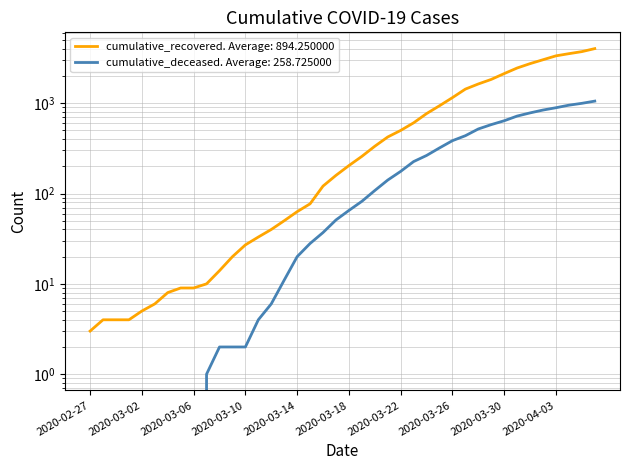

Reading left to right, transcribe all the data shown in this chart.

cumulative_recovered: 3	4	4	4	5	6	8	9	9	10	14	20	27	33	40	50	63	77	121	159	204	258	334	423	500	607	768	938	1154	1434	1635	1837	2130	2456	2746	3033	3349	3540	3730	4028
cumulative_deceased: 0	0	0	0	0	0	0	0	0	1	2	2	2	4	6	11	20	28	37	51	65	82	108	141	176	226	264	320	385	437	519	580	640	721	782	841	892	952	998	1056